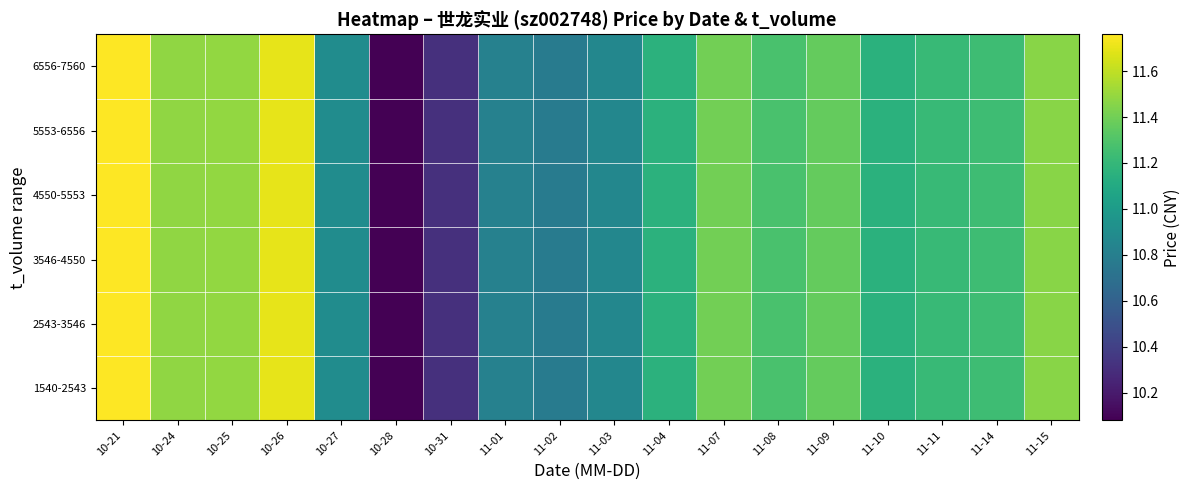

What is the total value across all series at 11-04?

67.0